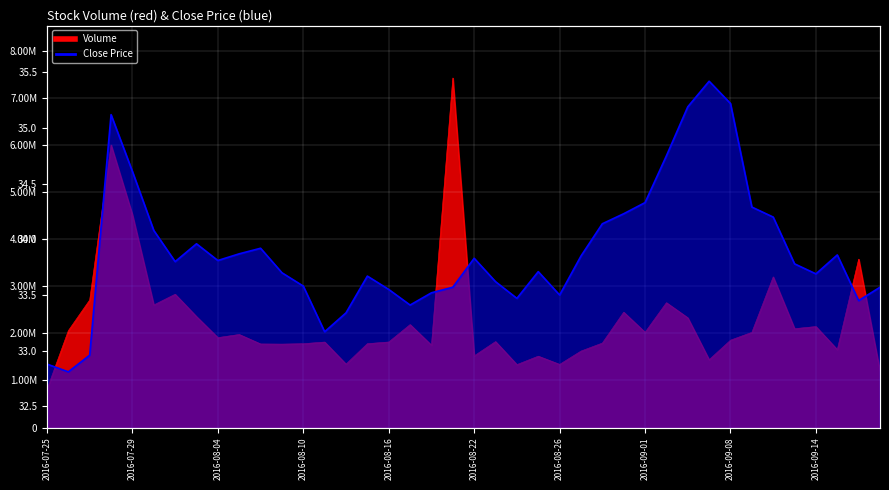

What is the total value across all series at 2016-07-29?

4515588.6